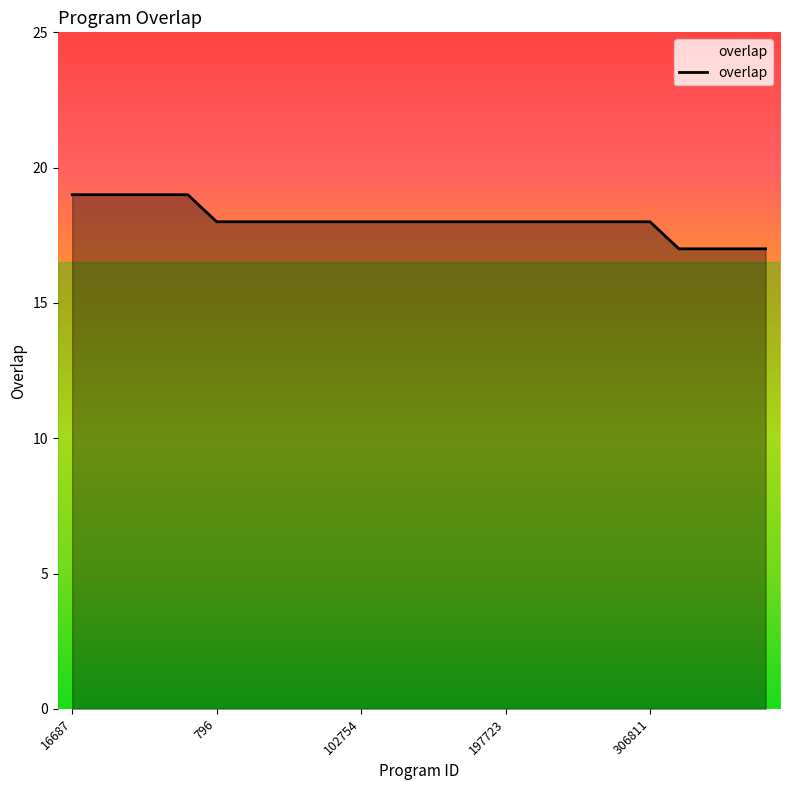

What is the minimum value shown in the chart?

17